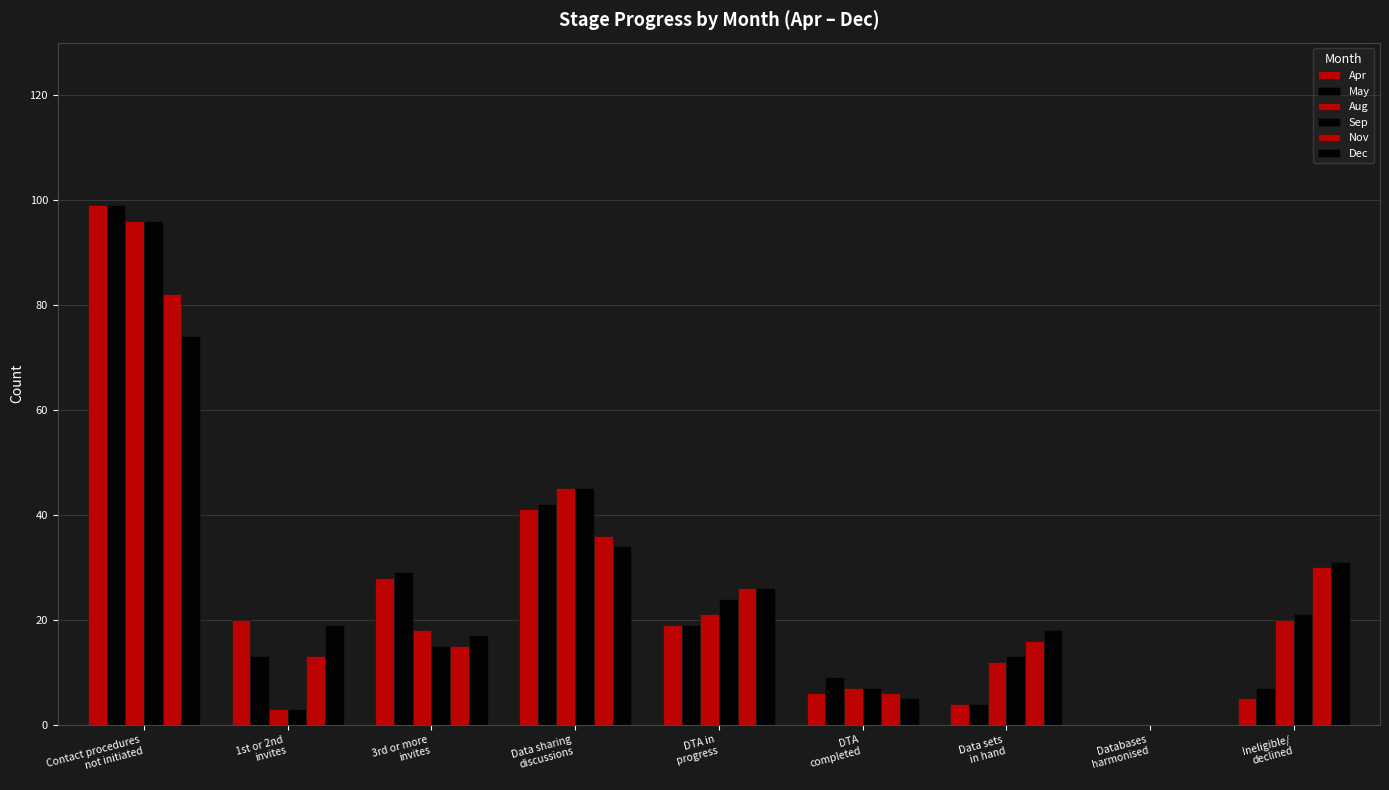

True or false: Sep has a value of 7 at Data sets
in hand.

False